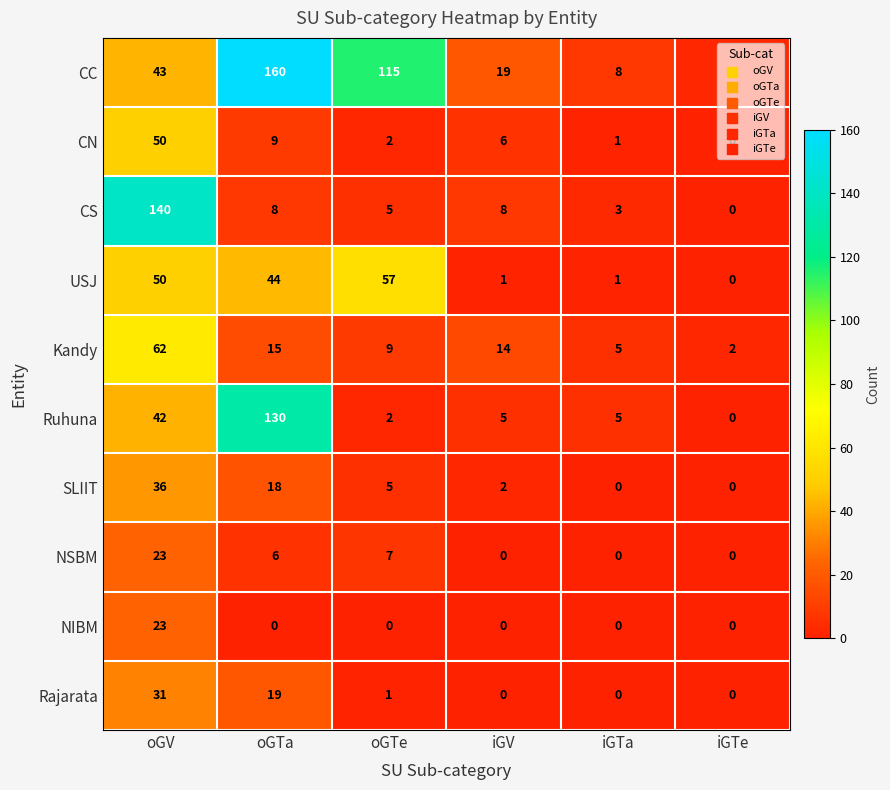

What is the difference between the second highest and second lowest values in the CS series?

5